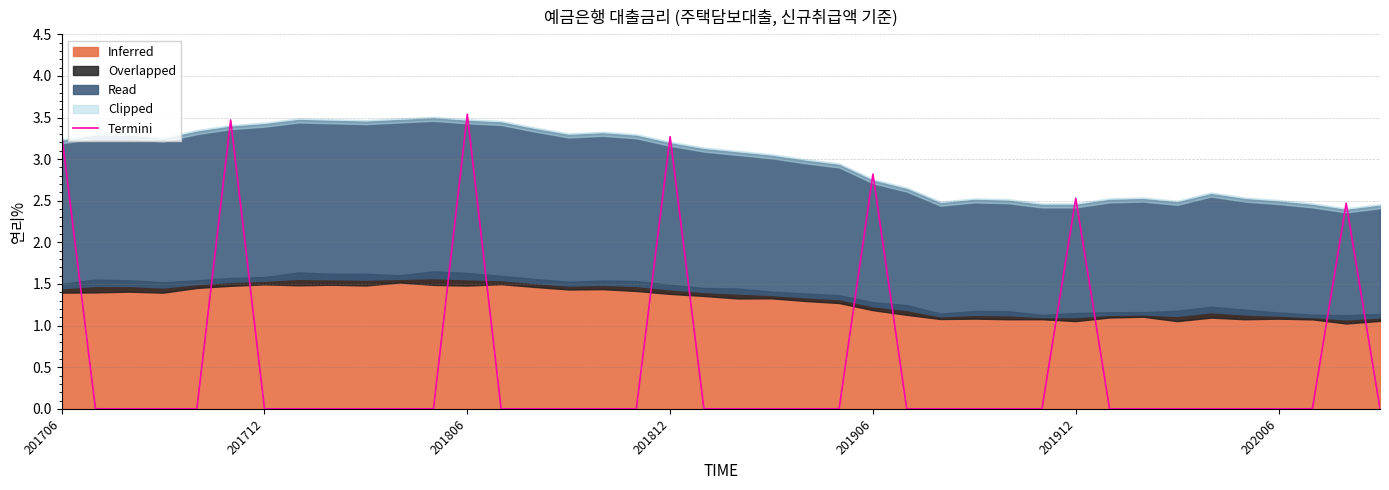

Is it true that Termini equals 0.0 at 202006?

True